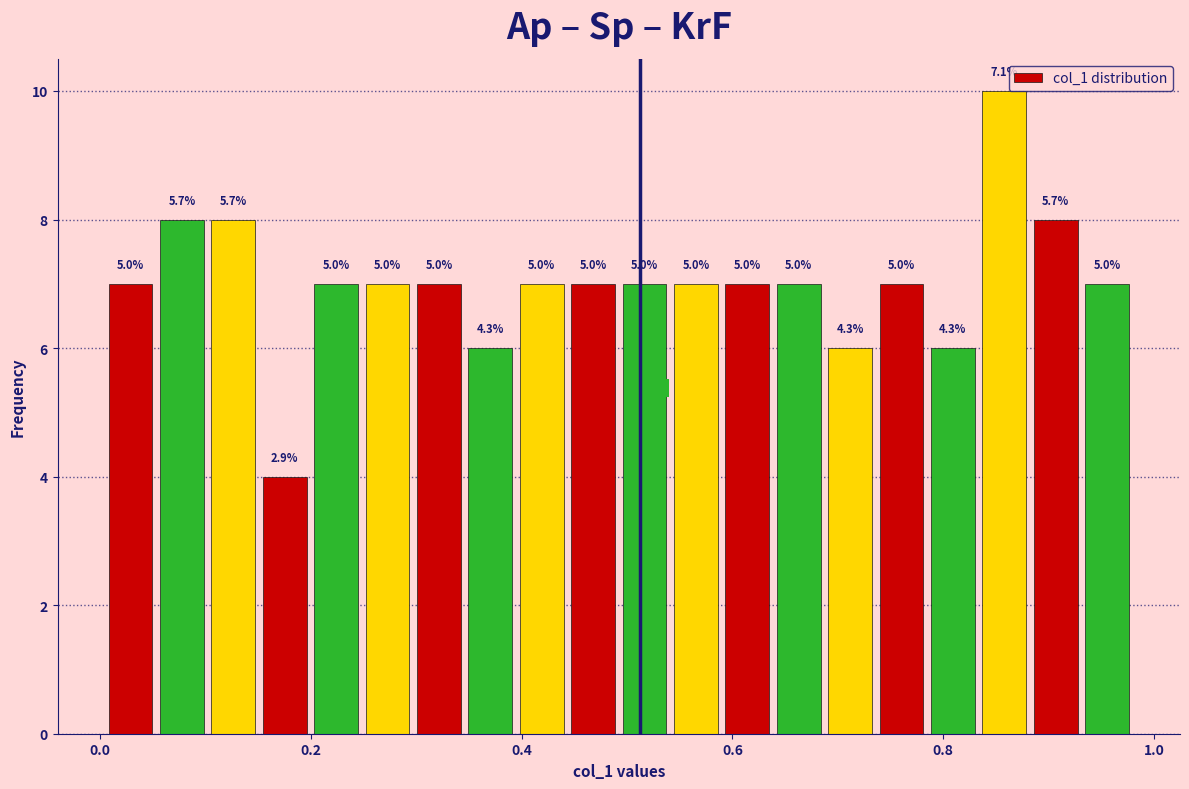

Read against the x-axis, roughly where is the centre of the tallest bar?

0.86